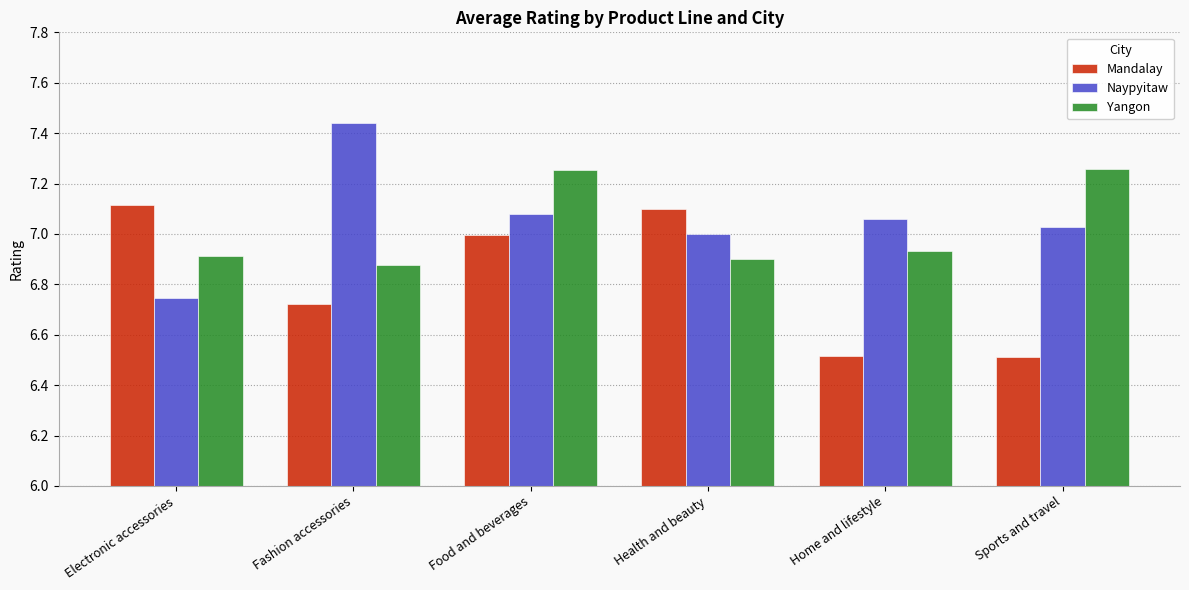

What is the sum of all Naypyitaw values?

42.4